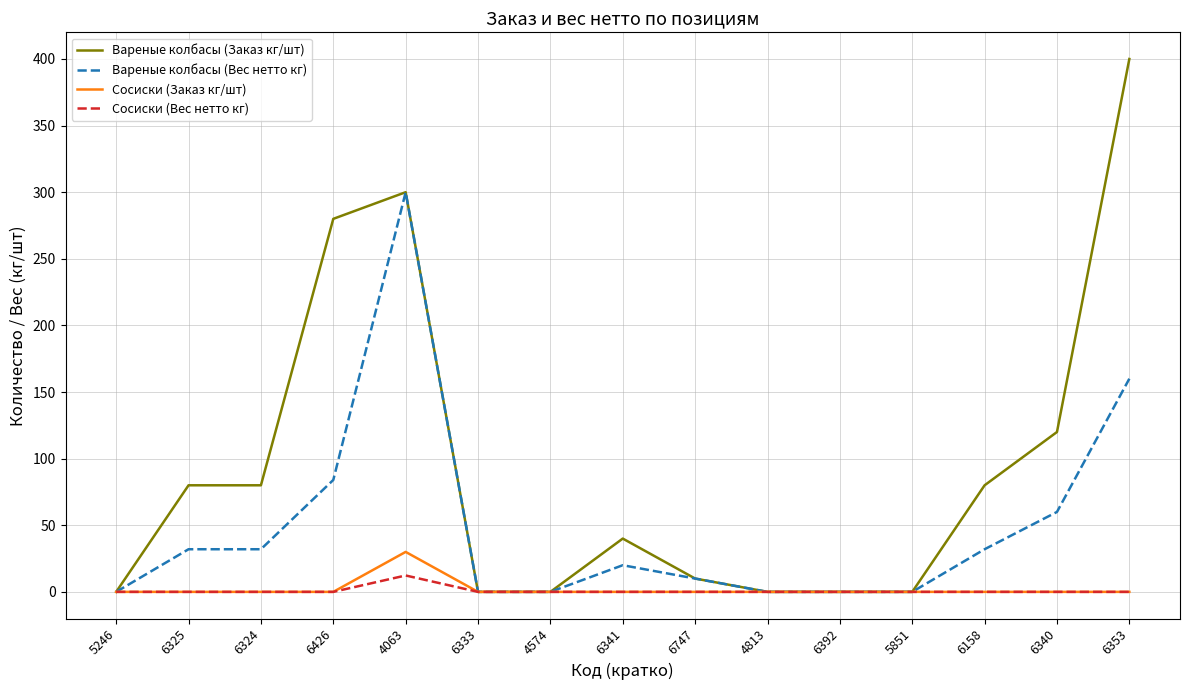

What position from the left is 6340?

14